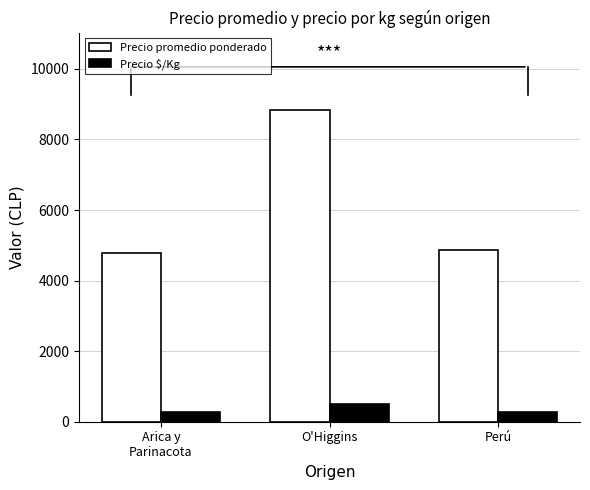

At which category is the sum across all series the highest?

O'Higgins